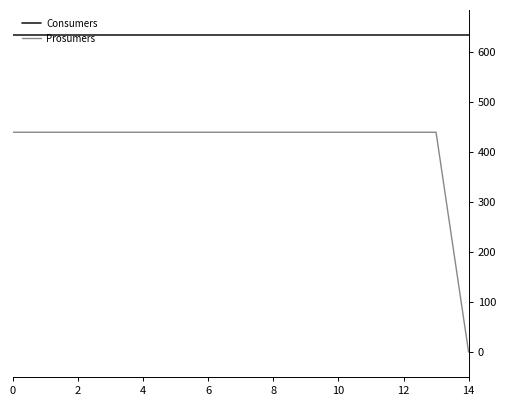

Does the chart have visible grid lines?

No